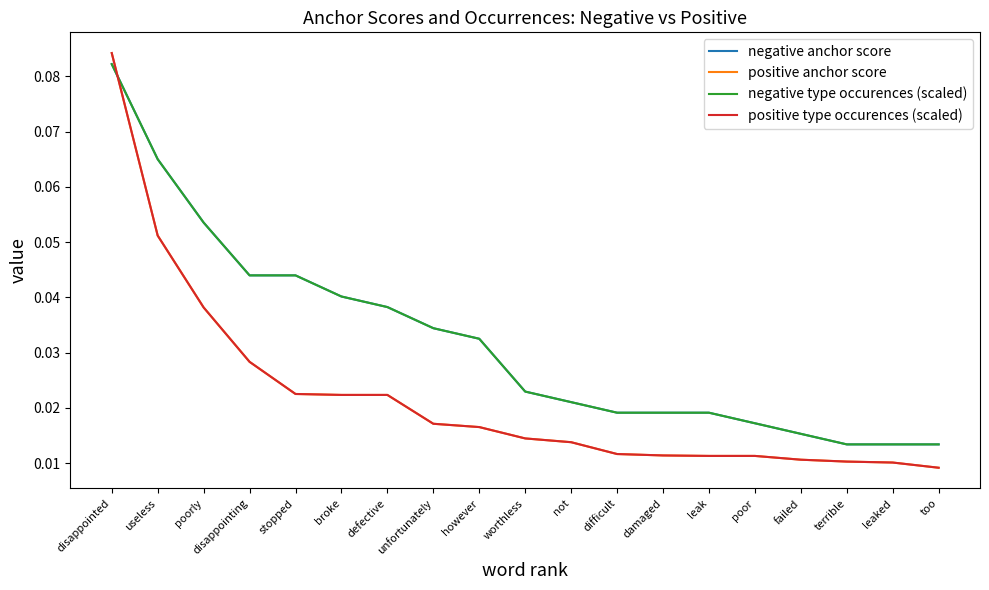

True or false: negative type occurences (scaled) has more than 1 interior local peaks.

False